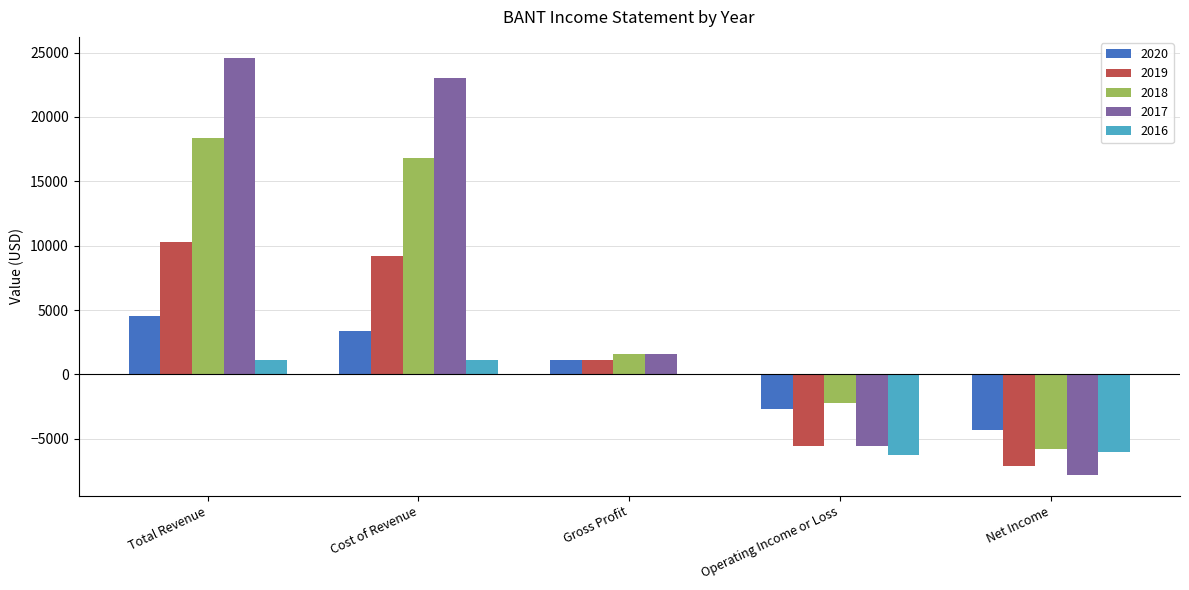

Reading left to right, extract all data points from this chart.

2020: Total Revenue=4500	Cost of Revenue=3400	Gross Profit=1100	Operating Income or Loss=-2700	Net Income=-4300
2019: Total Revenue=10300	Cost of Revenue=9200	Gross Profit=1100	Operating Income or Loss=-5600	Net Income=-7100
2018: Total Revenue=18400	Cost of Revenue=16800	Gross Profit=1600	Operating Income or Loss=-2200	Net Income=-5800
2017: Total Revenue=24600	Cost of Revenue=23000	Gross Profit=1600	Operating Income or Loss=-5600	Net Income=-7800
2016: Total Revenue=1100	Cost of Revenue=1100	Gross Profit=0	Operating Income or Loss=-6300	Net Income=-6000